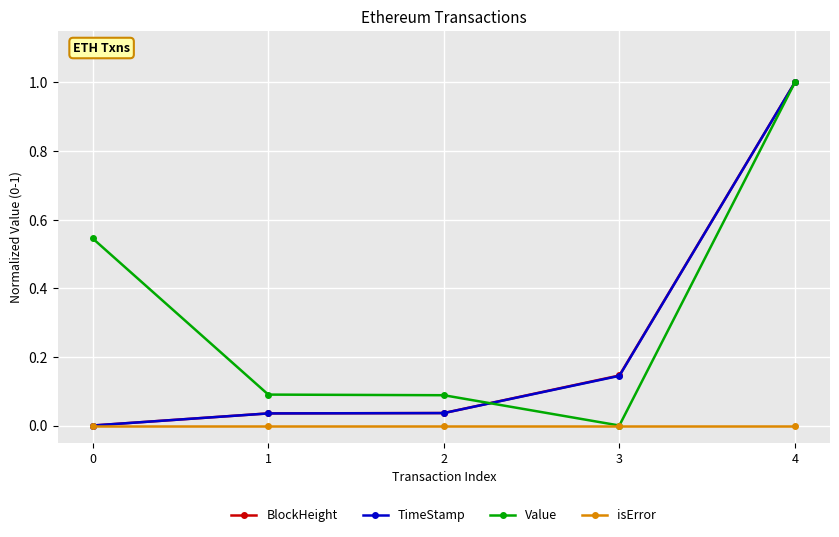

At how many categories does at least one series exceed 0?

5